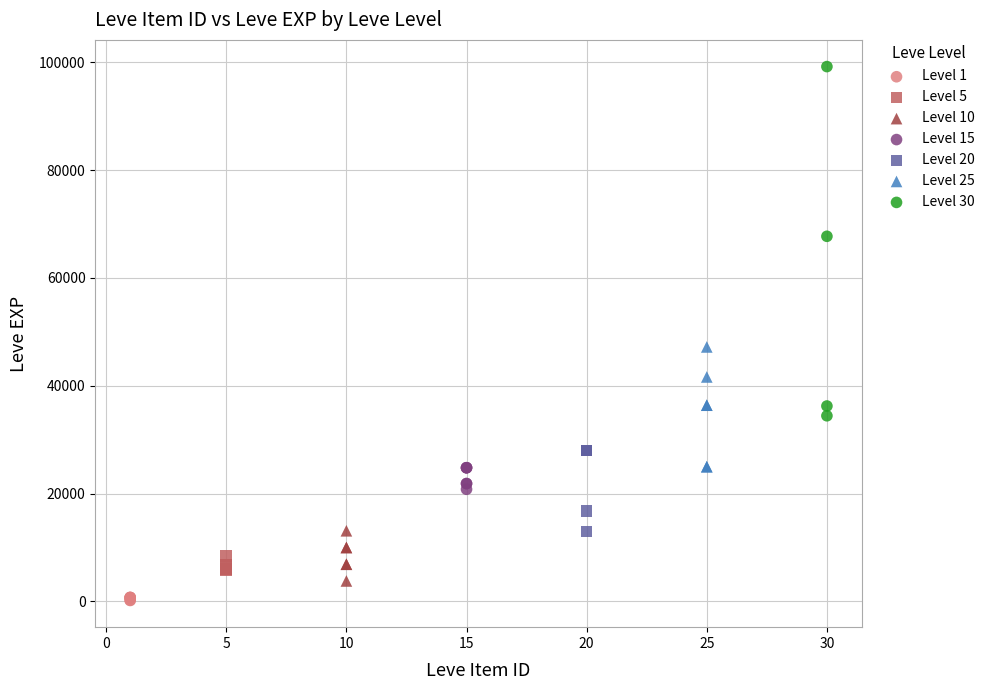

Which series has the largest Y range (max minus min)?

Level 30